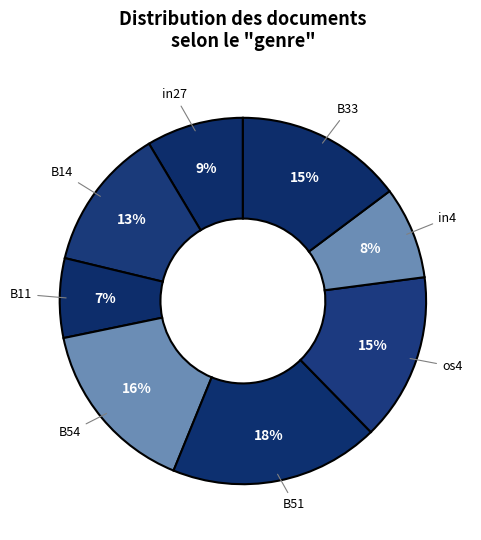

How many slices are in this pie chart?

8